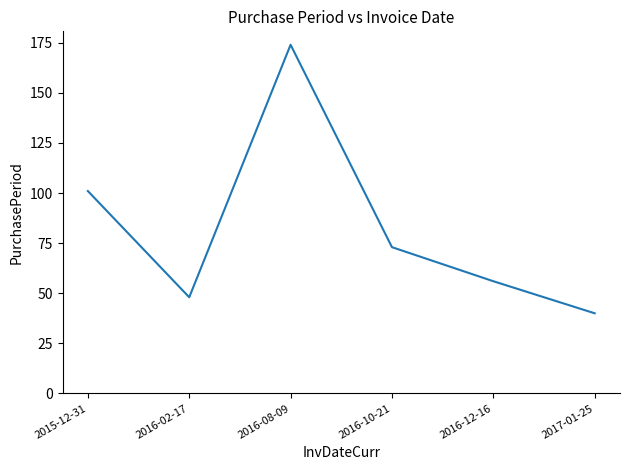

The chart shows a value of 163 at 2015-12-31. True or false?

False